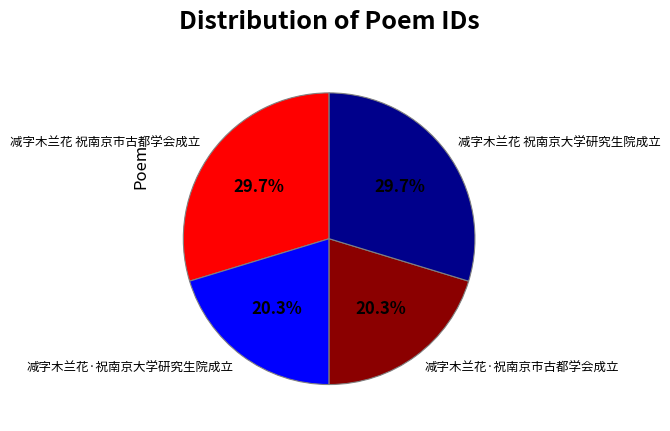

To the nearest percent, what is the average slice percentage?

25%